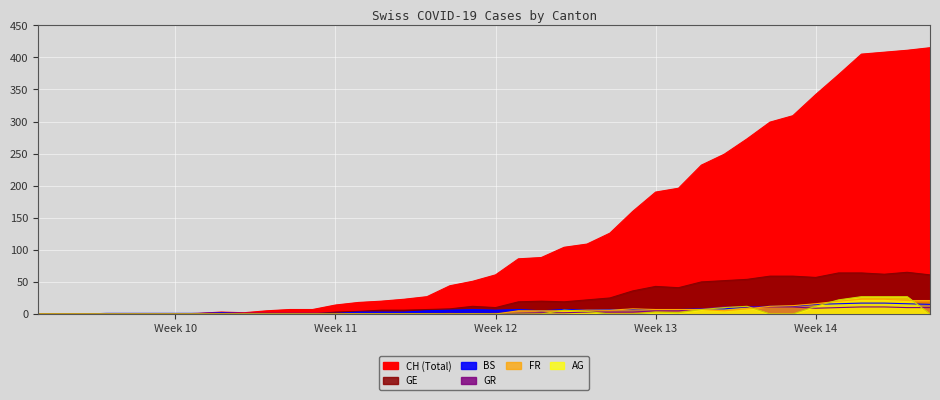

What is the average value of the GE series?

23